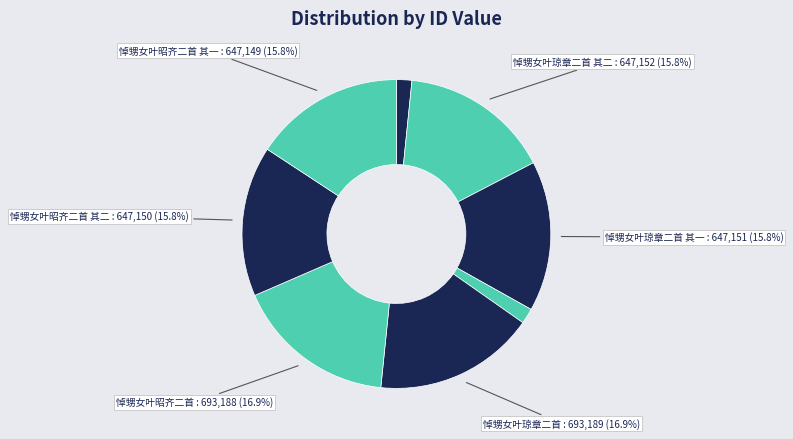

How many slices are in this pie chart?

8